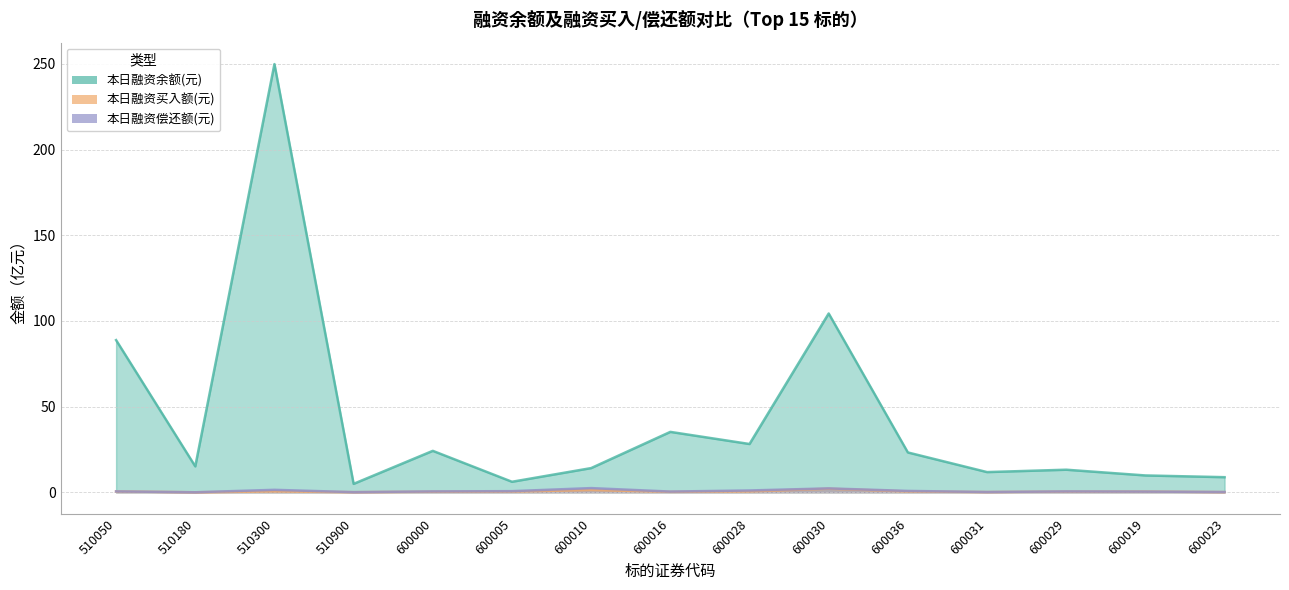

What is the average value of the 本日融资余额(元) series?

42.5